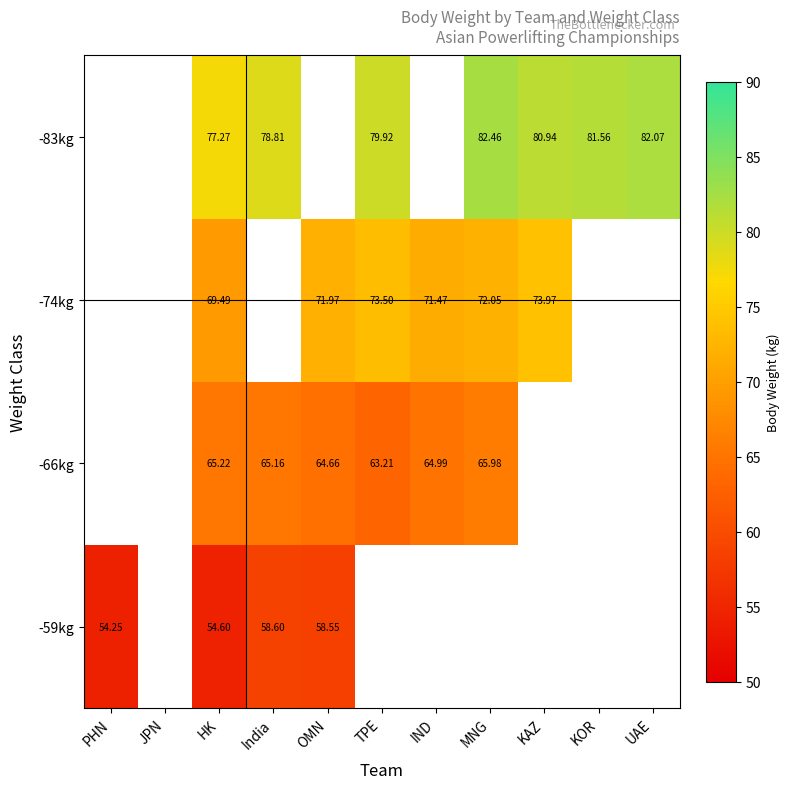

How many data points in -74kg are above 69?

6